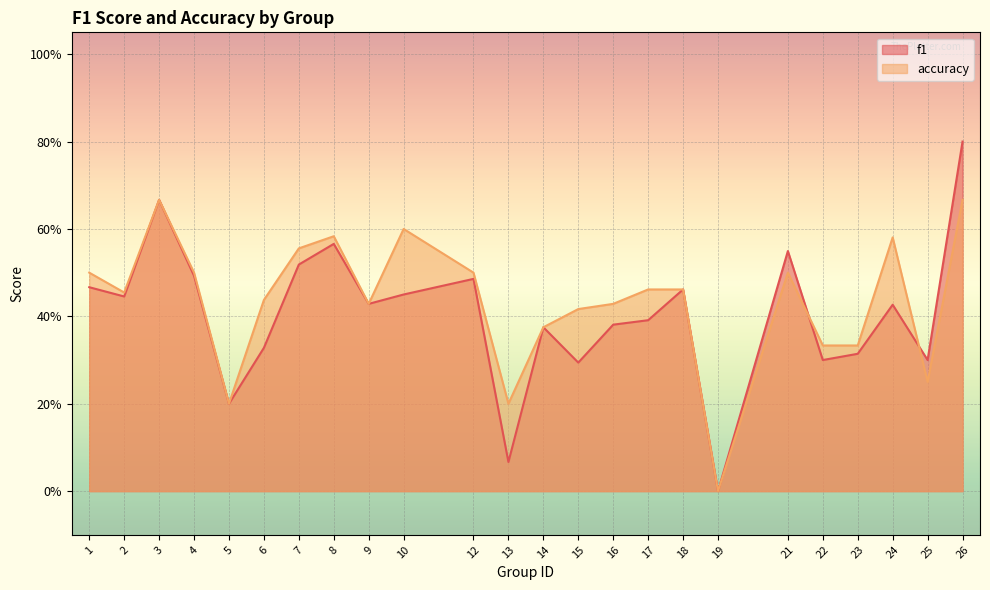

How many values in the accuracy series exceed 0?

23